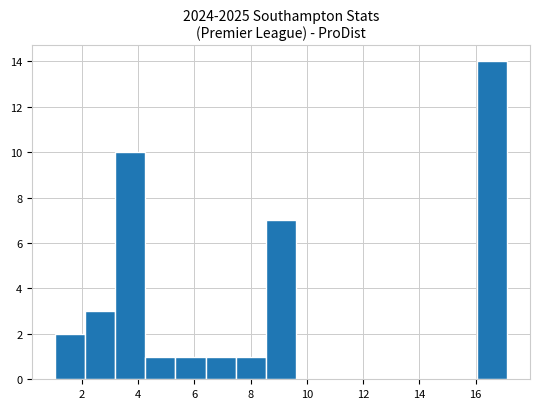

Which range on the x-axis has the tallest bar?

16.0 to 17.2